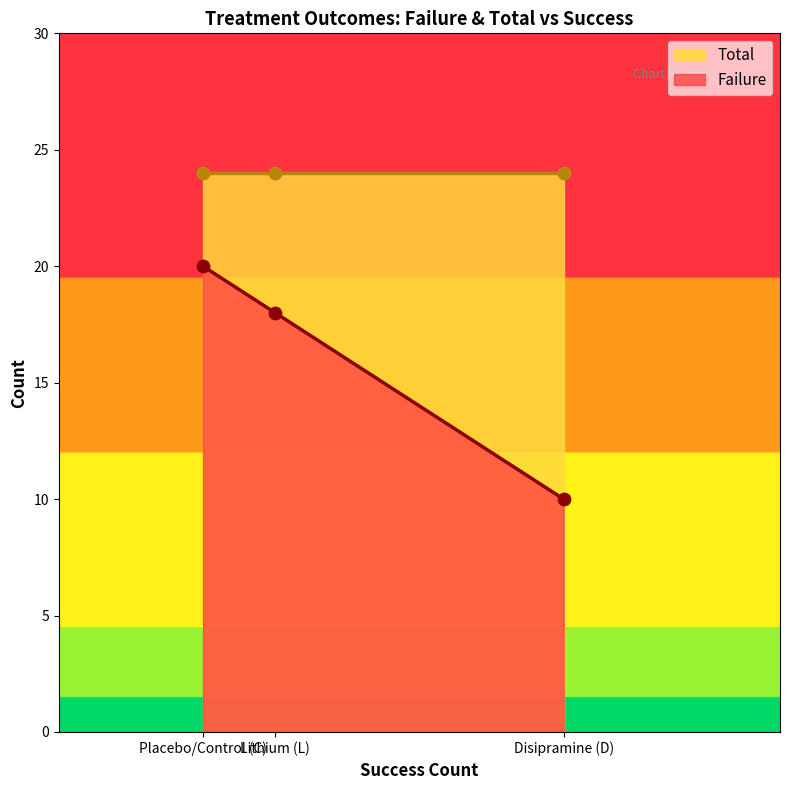

What is the ratio of the value at Lithium (L) to the value at Placebo/Control (C)?

0.9